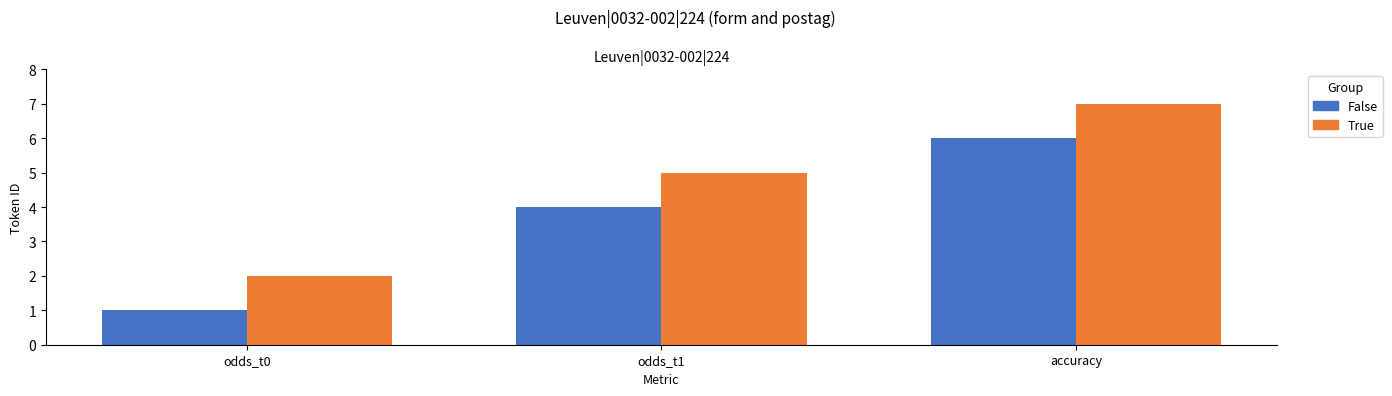

The value of False at accuracy is 2. True or false?

False